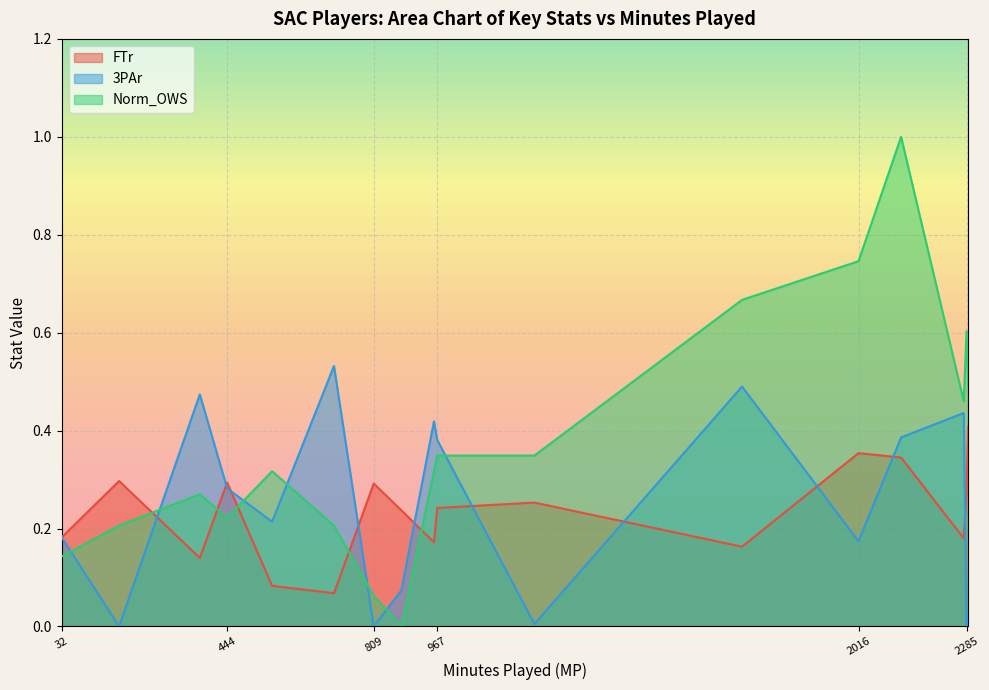

True or false: 3PAr and Norm_OWS intersect in this chart.

True